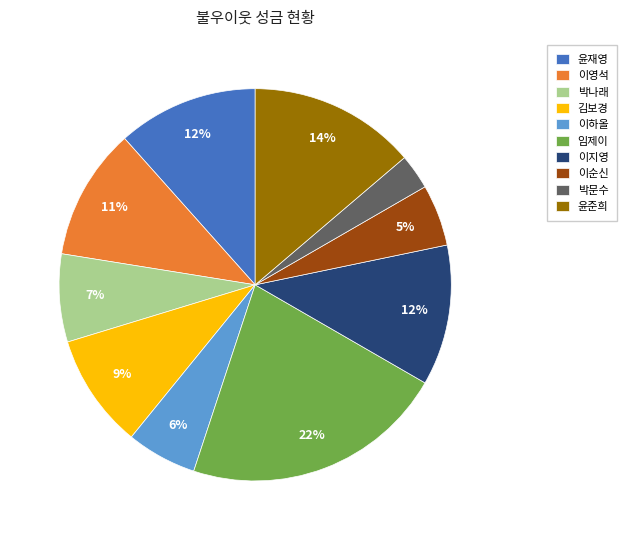

What percentage is the 윤재영 slice, to the nearest percent?

12%